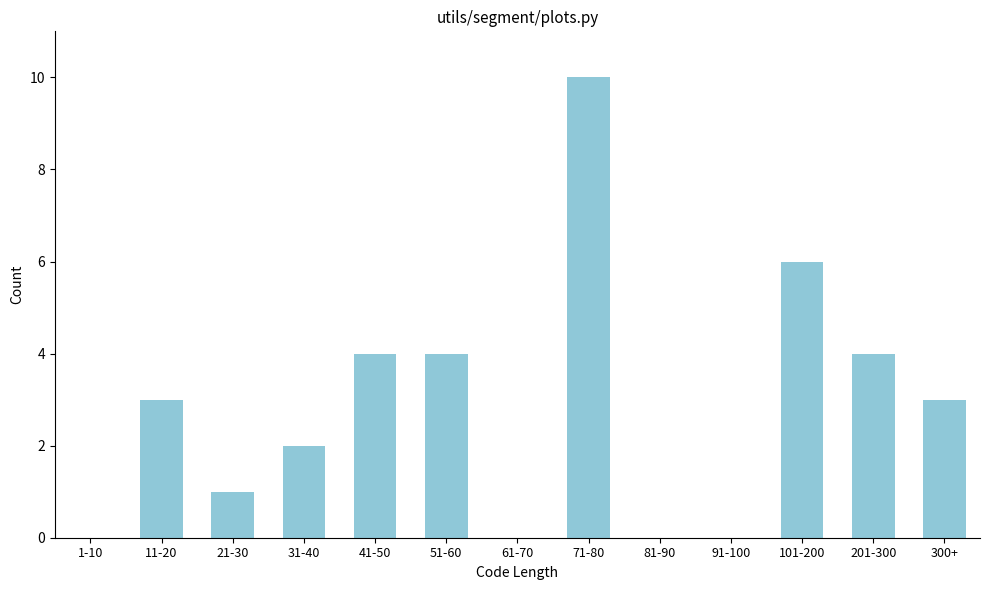

Reading left to right, transcribe all the data shown in this chart.

1-10=0	11-20=3	21-30=1	31-40=2	41-50=4	51-60=4	61-70=0	71-80=10	81-90=0	91-100=0	101-200=6	201-300=4	300+=3